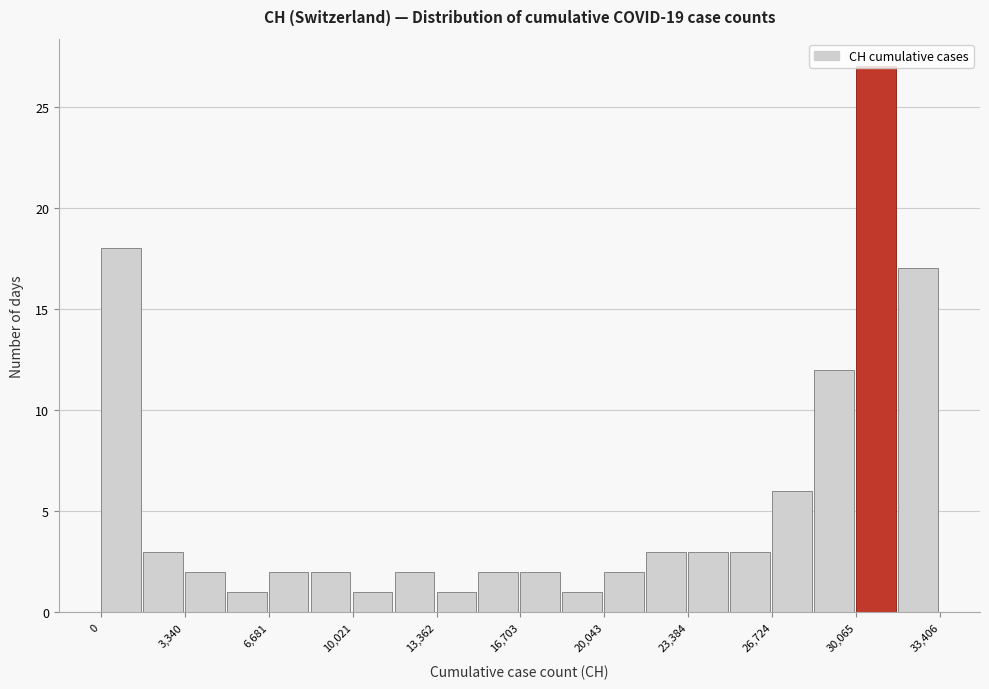

Read against the x-axis, roughly where is the centre of the tallest bar?

31000